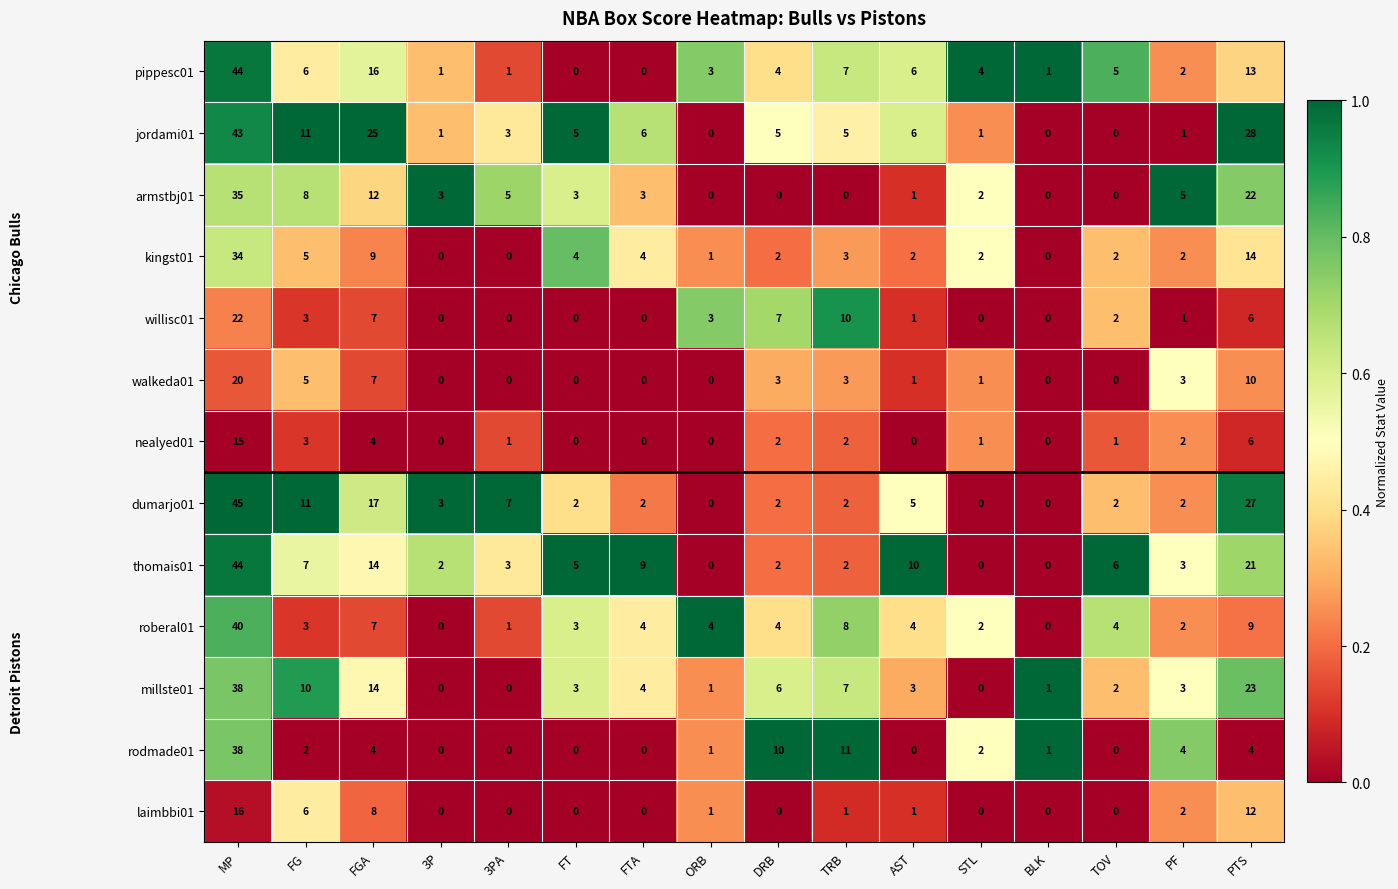

What is the highest value of the walkeda01 series?

20